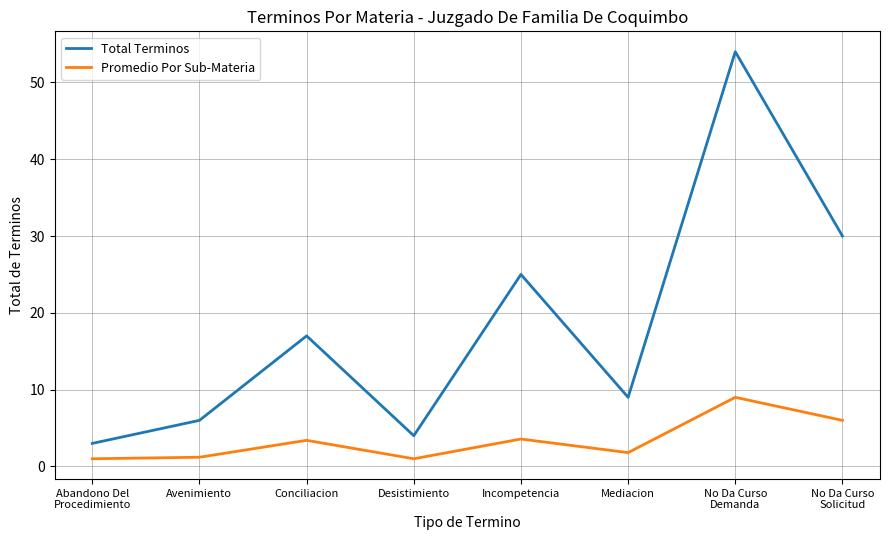

How many distinct data groups are displayed?

2